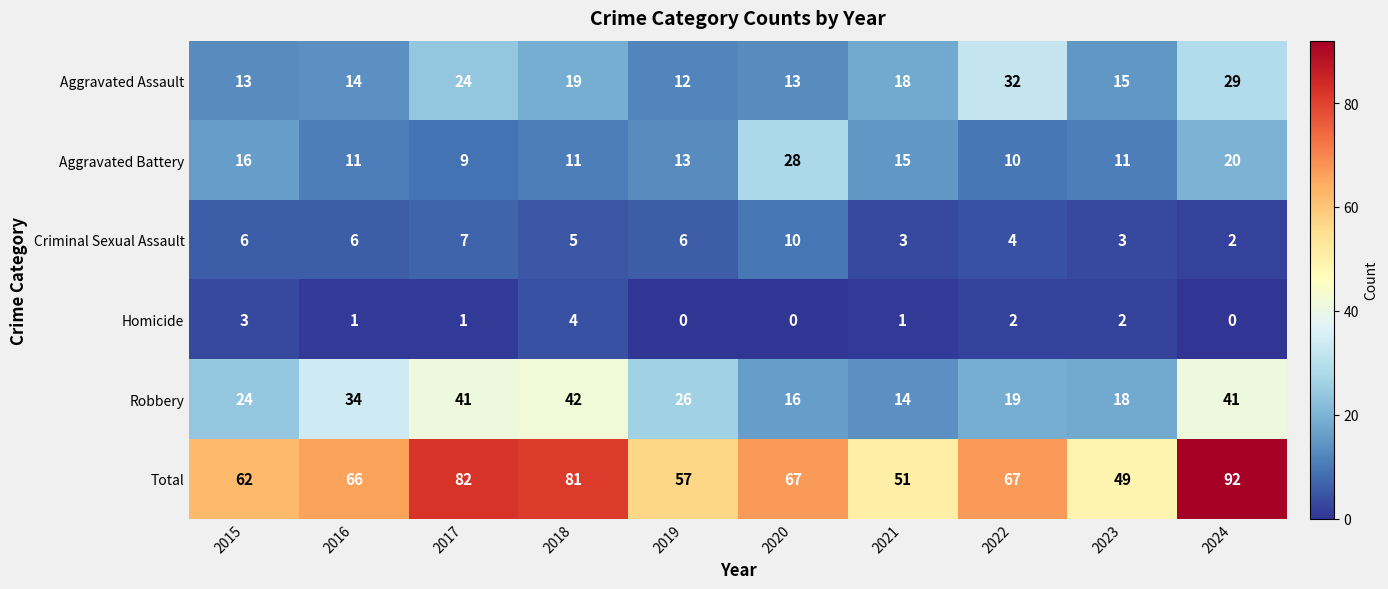

At which label does Robbery reach its peak?

2018